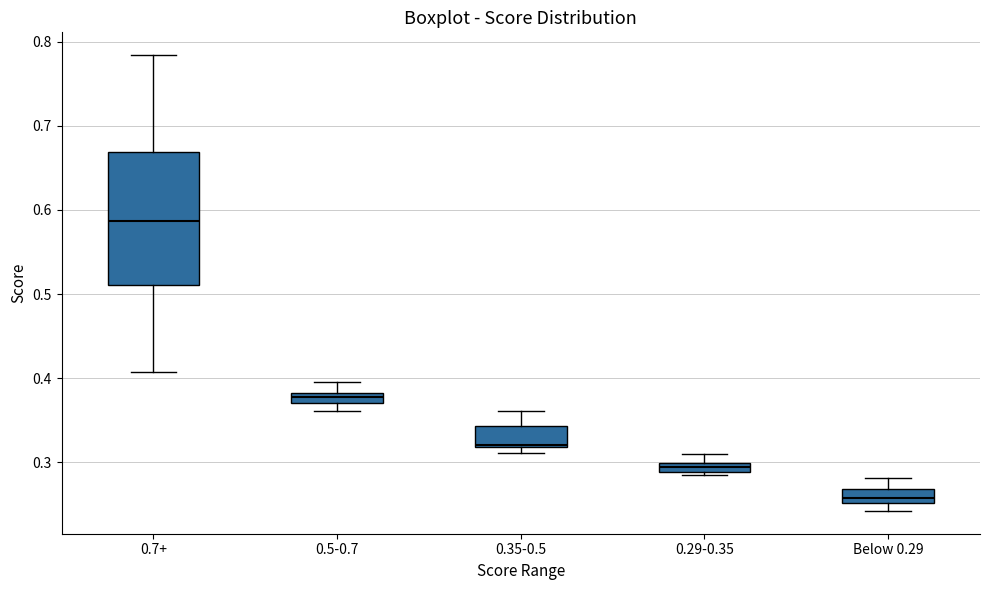

Where is the upper edge of the box for 0.35-0.5 on the y-axis? The values are not printed on the chart, so give them approximately, as read against the axis.

0.34